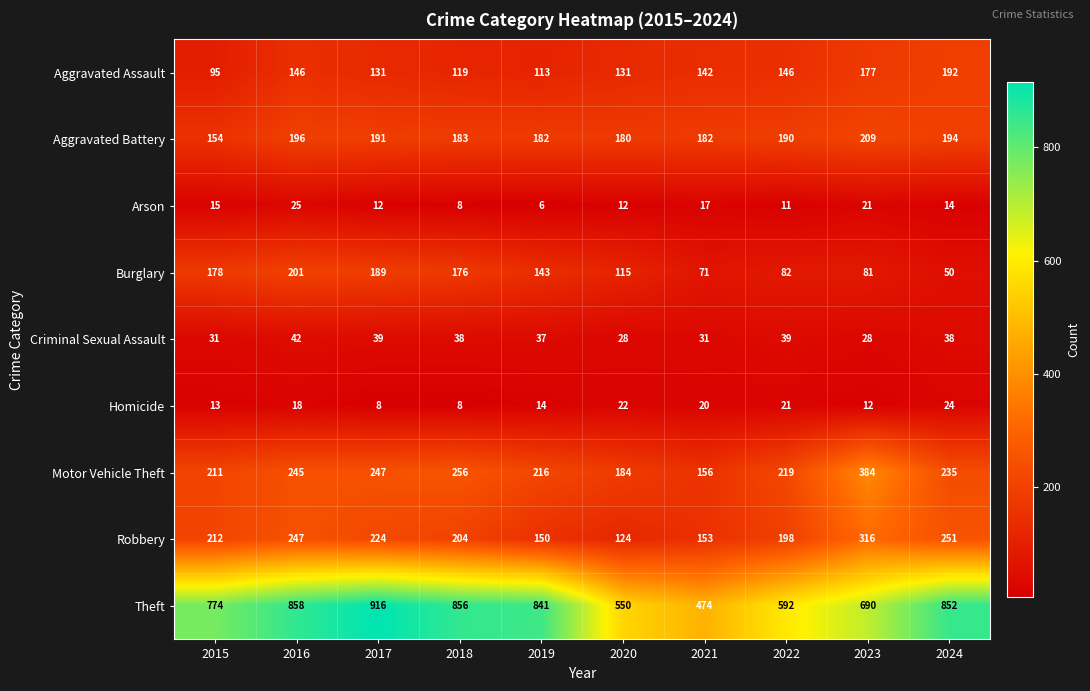

Which series changed the most between 2019 and 2024?

Robbery